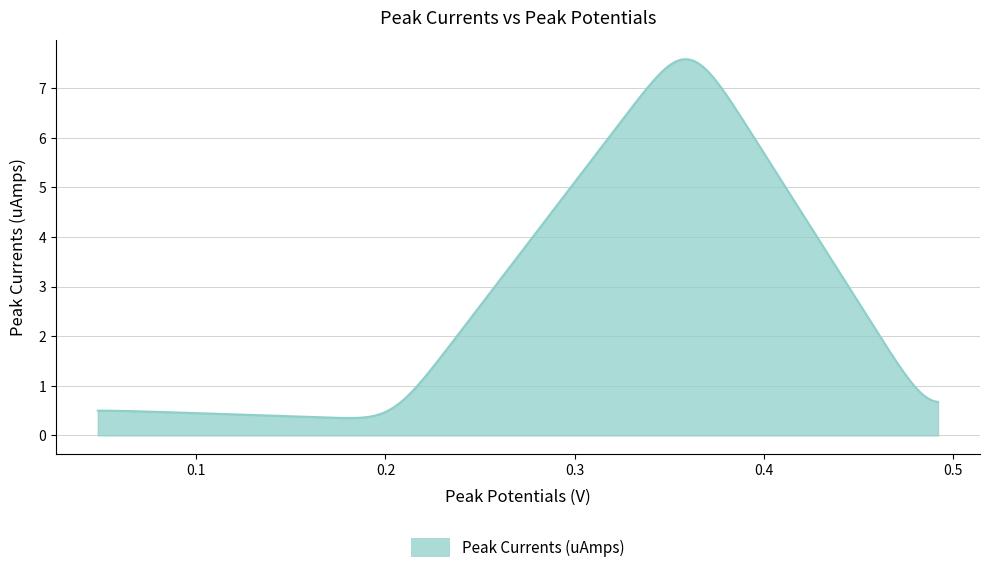

What is the smallest value displayed?

0.3